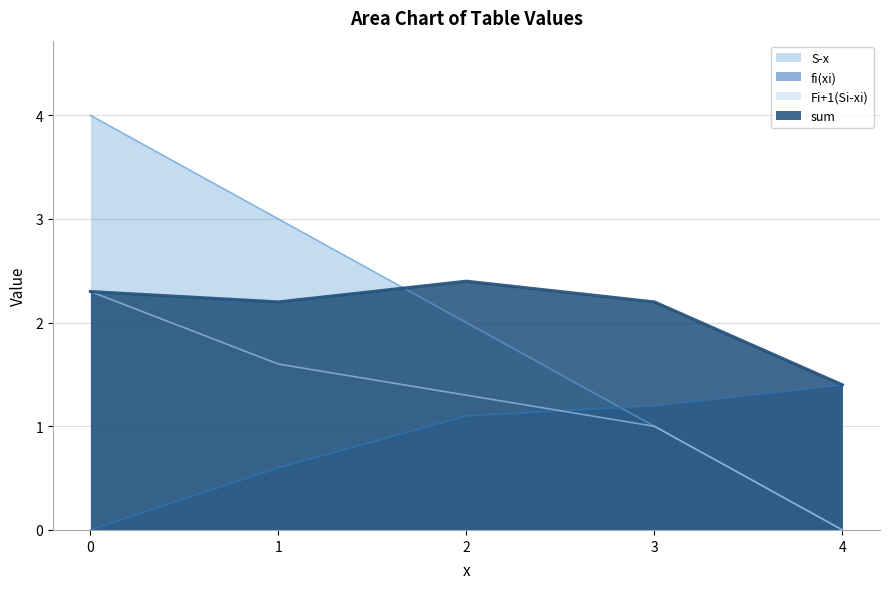

Which series has the largest range (max minus min)?

S-x